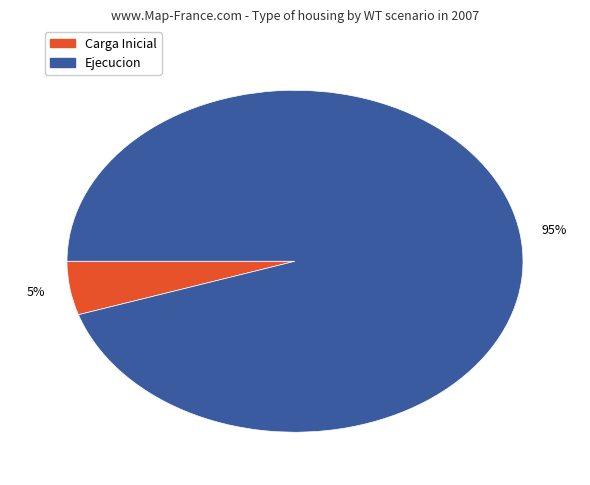

Is there any slice that represents more than half of the pie?

Yes